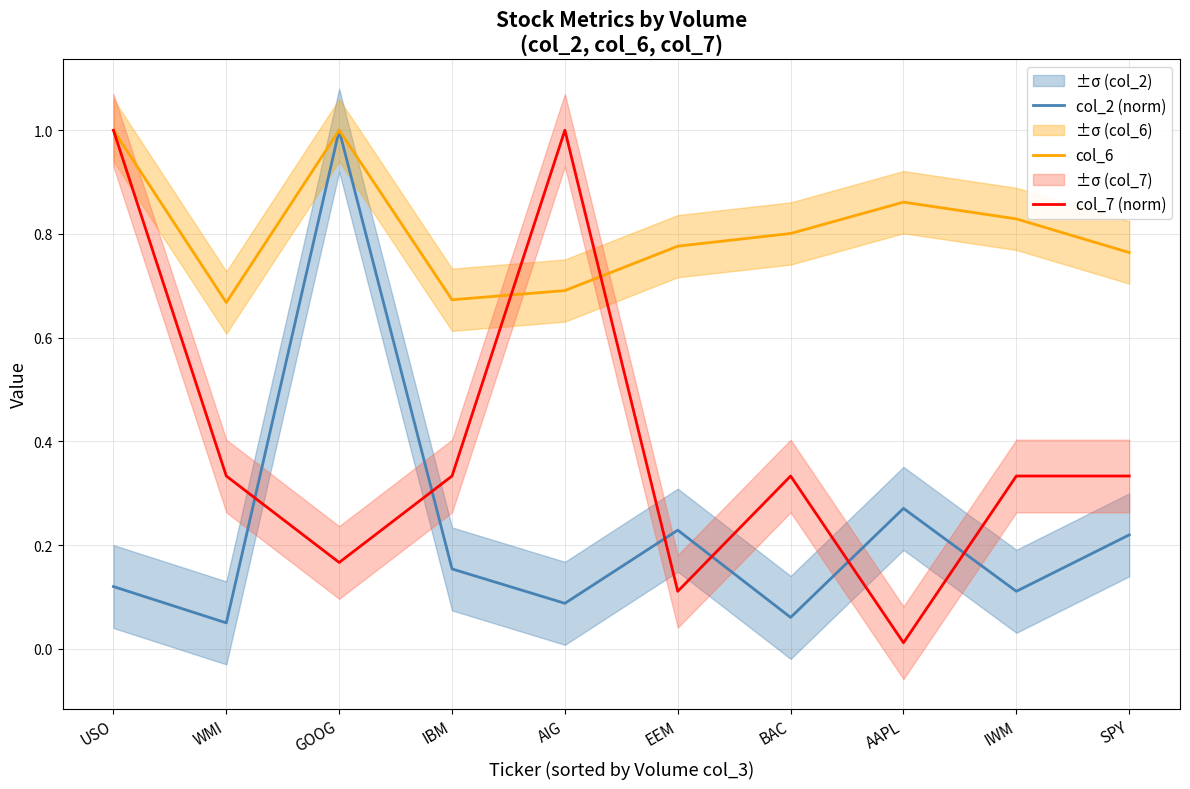

The value of col_2 (norm) at BAC is 0.1. True or false?

True